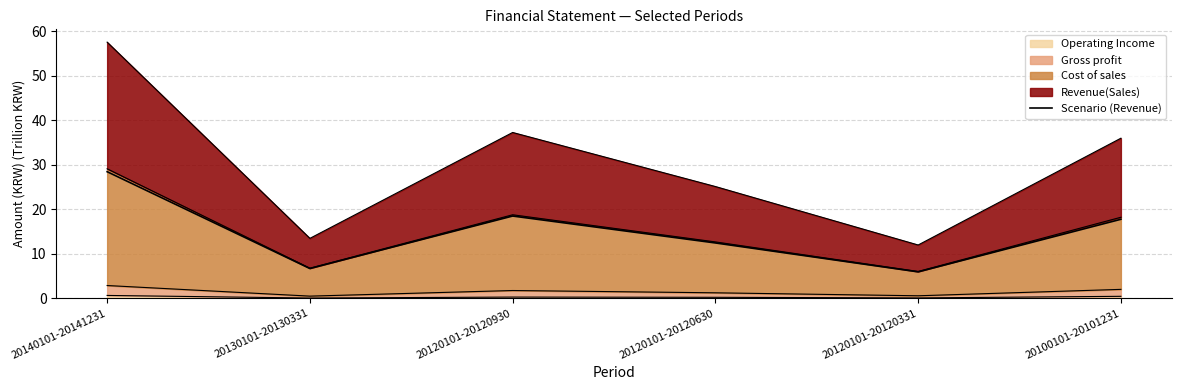

What is the difference between the values at 20130101-20130331 and 20120101-20120331?

0.8